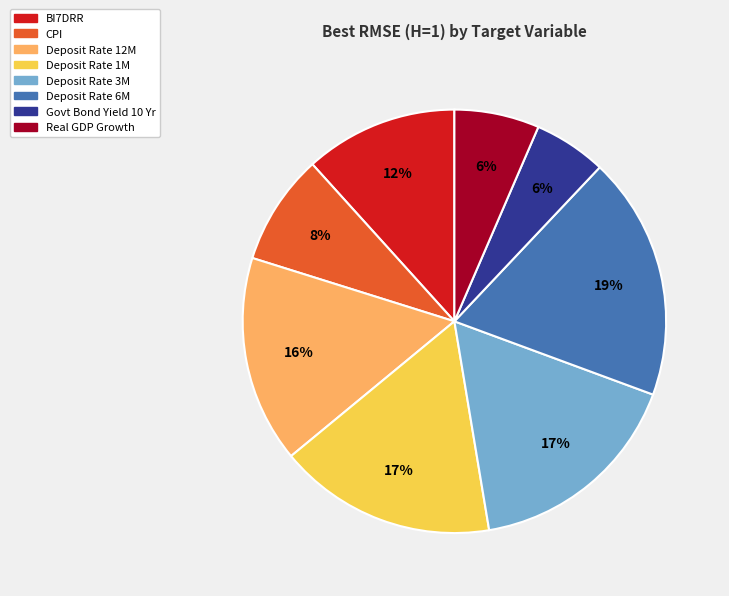

Is there a majority slice in this chart?

No